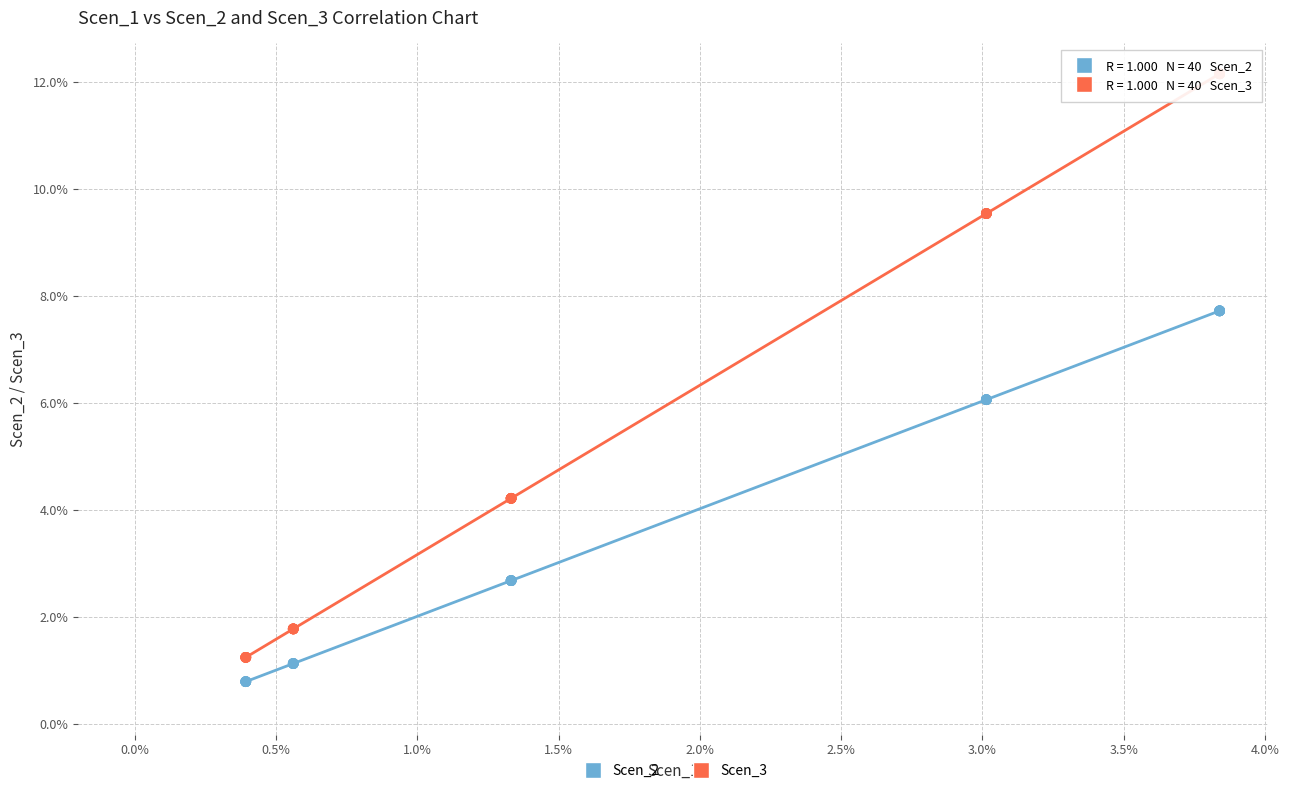

What are all the series names shown in the legend?

Scen_2, Scen_3